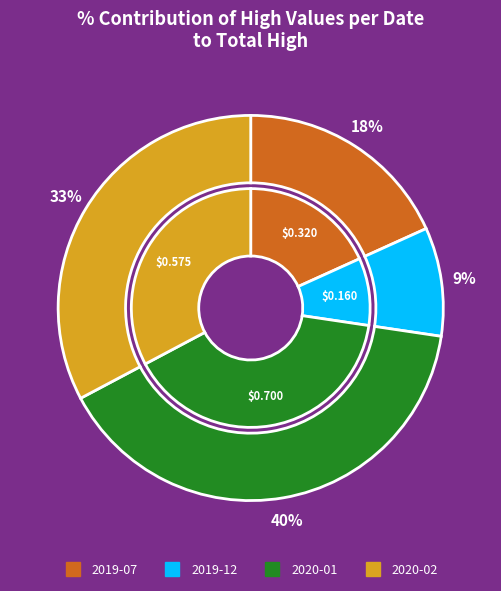

True or false: 2020-02-06 accounts for 1% of the total.

False